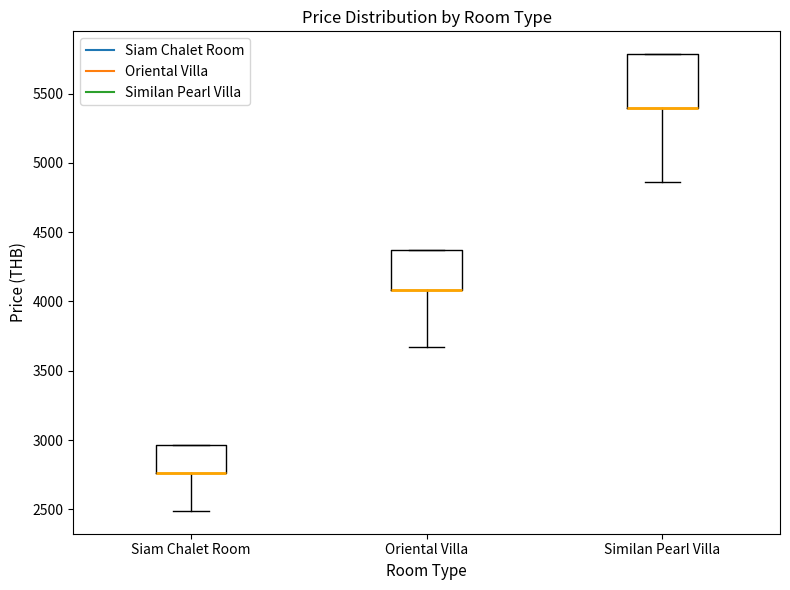

Comparing the boxes themselves (not the whiskers), which one is the tallest?

Similan Pearl Villa